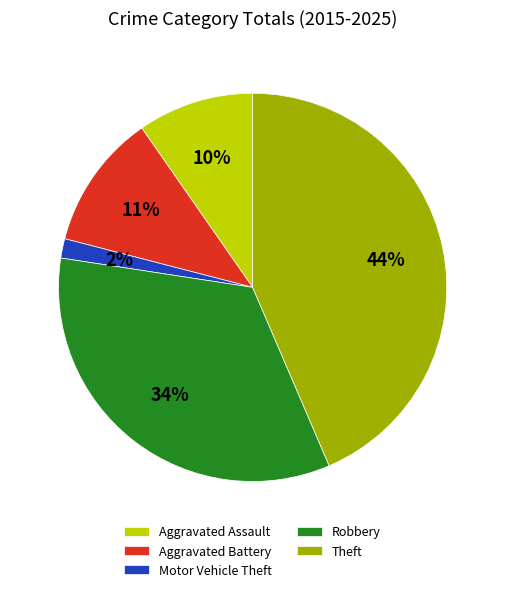

True or false: Robbery accounts for 39% of the total.

False